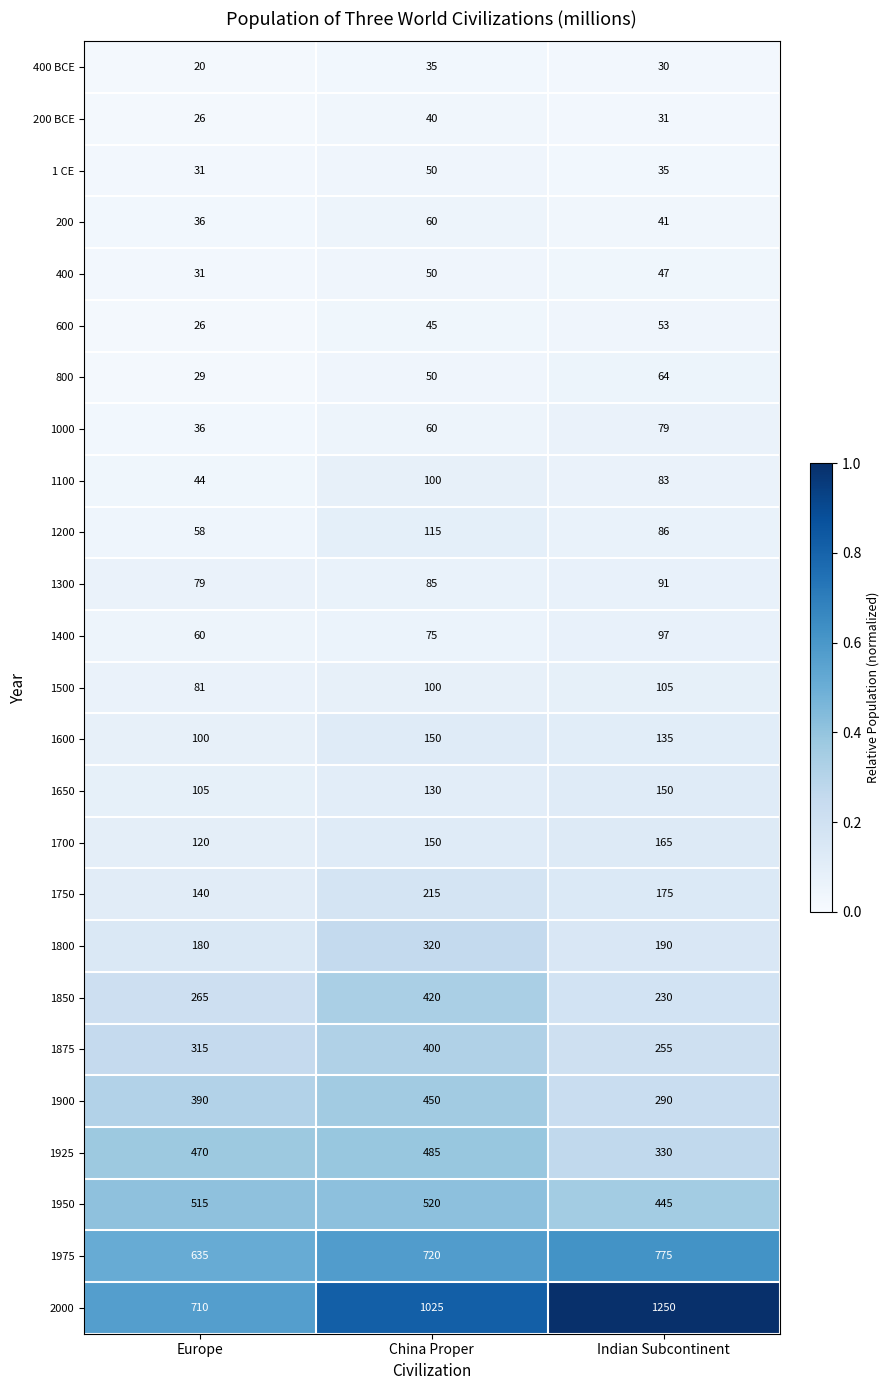

At which category is the sum across all series the highest?

China Proper